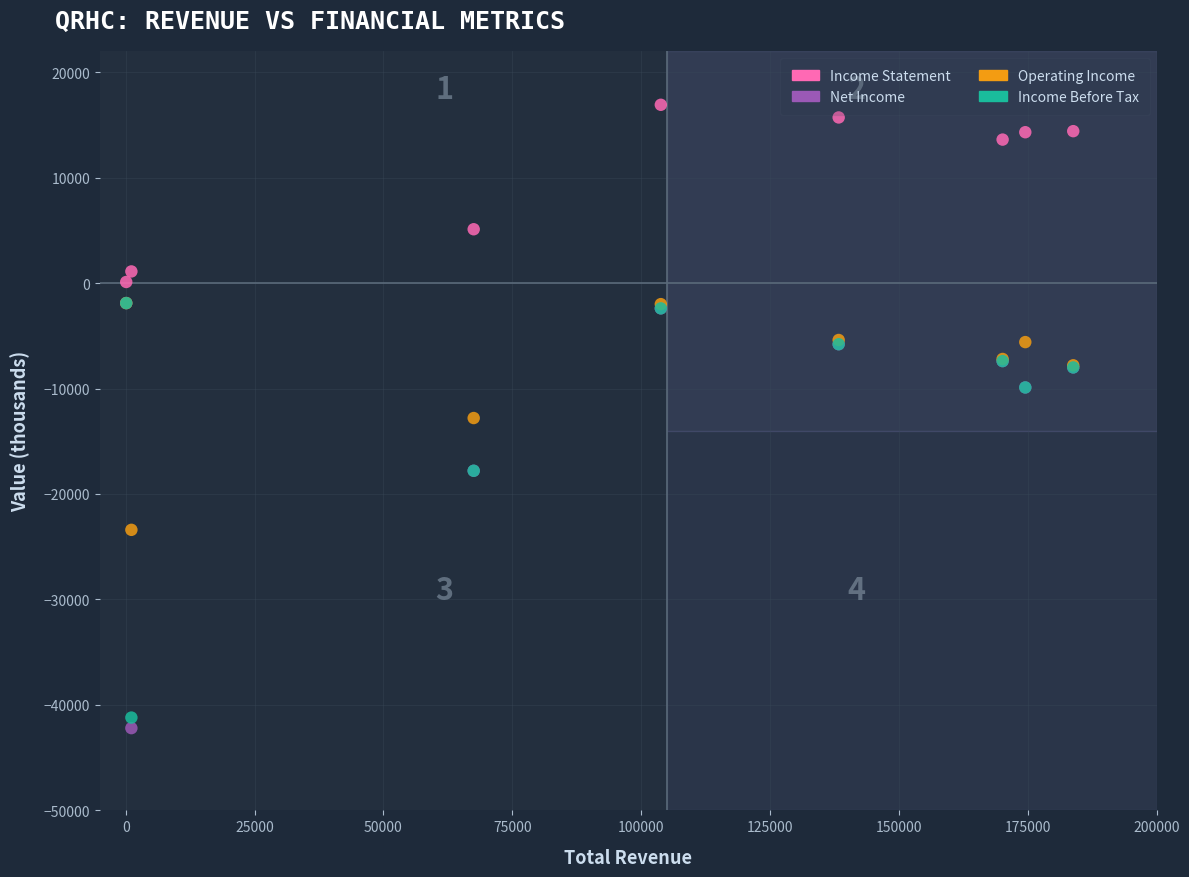

Which series contains the highest Y value?

Income Statement